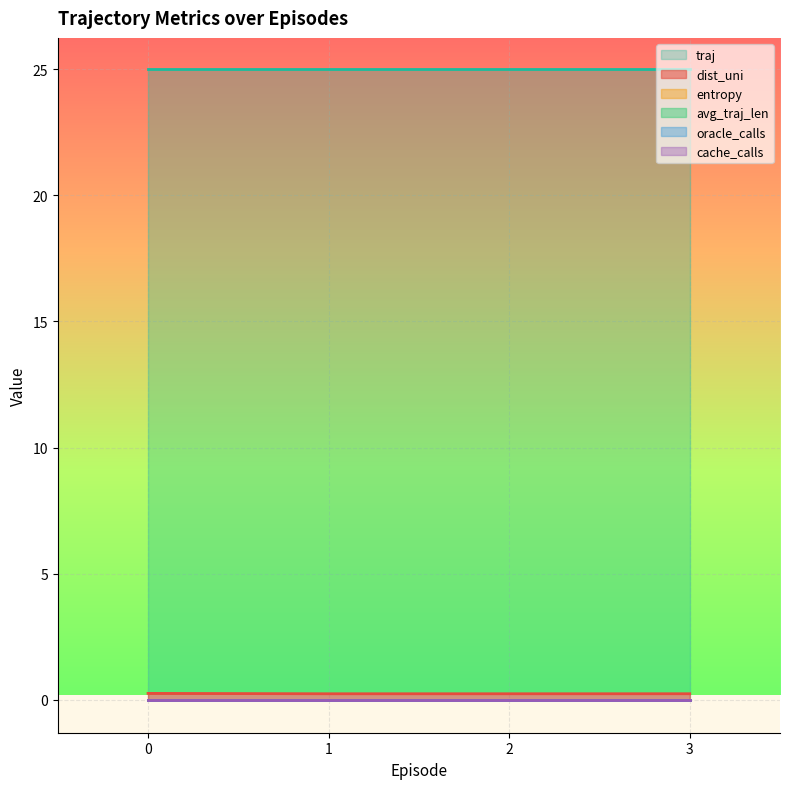

What is the maximum value for traj?

25.0